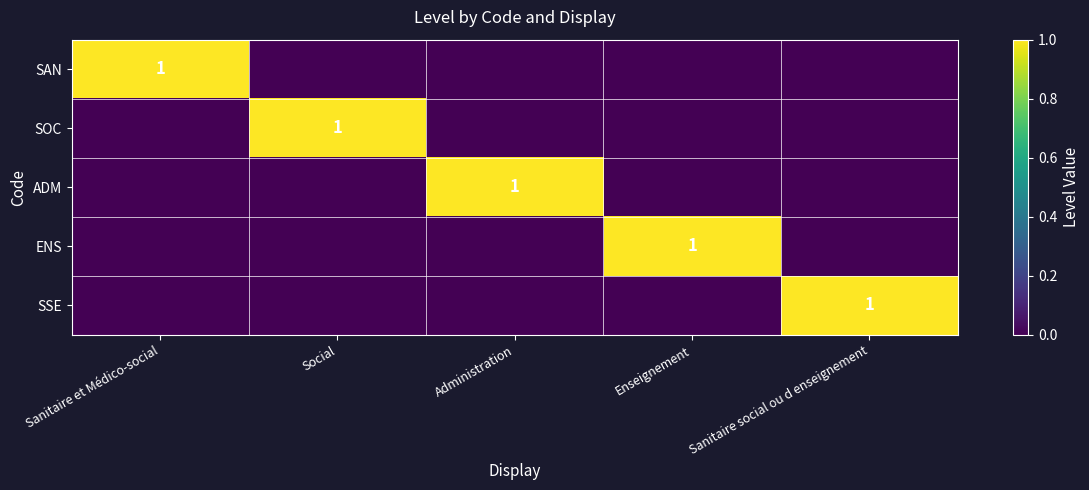

What is the maximum value shown in the chart?

1